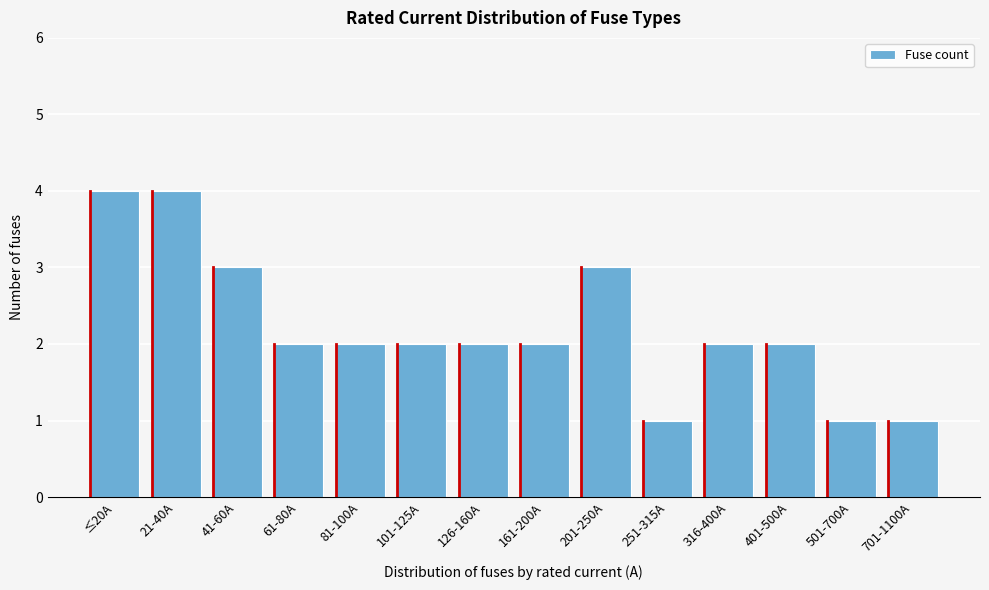

Reading left to right, list all the values displayed in this chart.

4	4	3	2	2	2	2	2	3	1	2	2	1	1